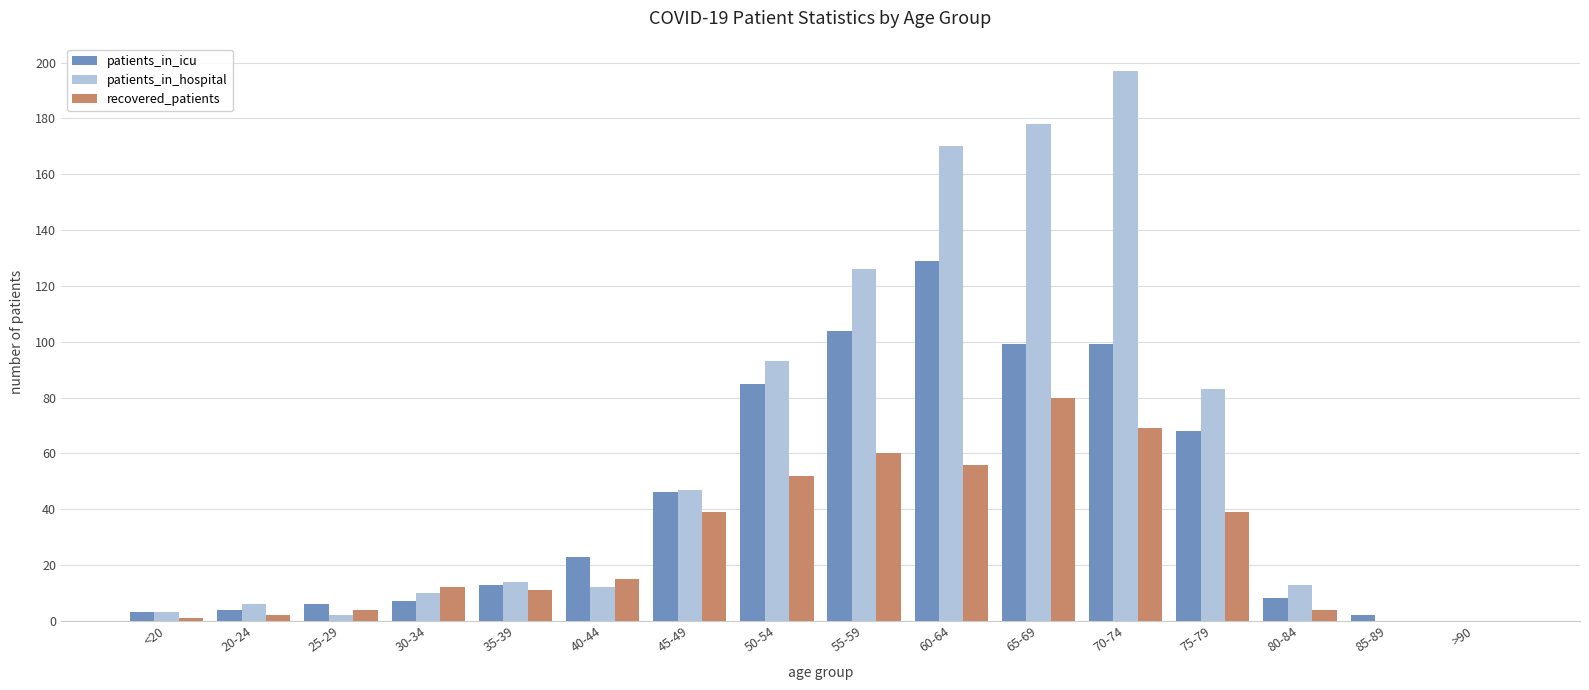

What is the average value of the patients_in_hospital series?

60